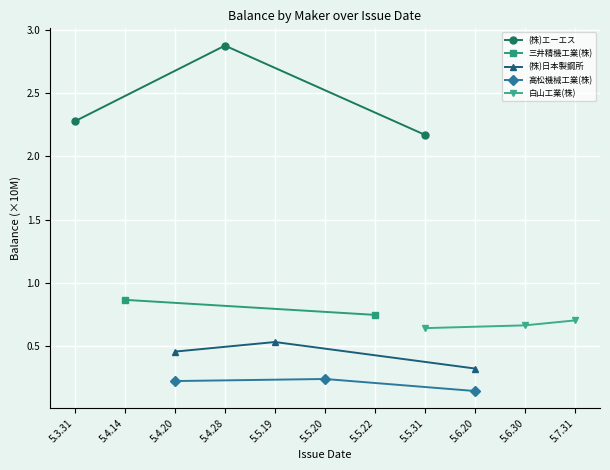

True or false: 白山工業(株) has a value of 0.4 at 5.7.31.

False